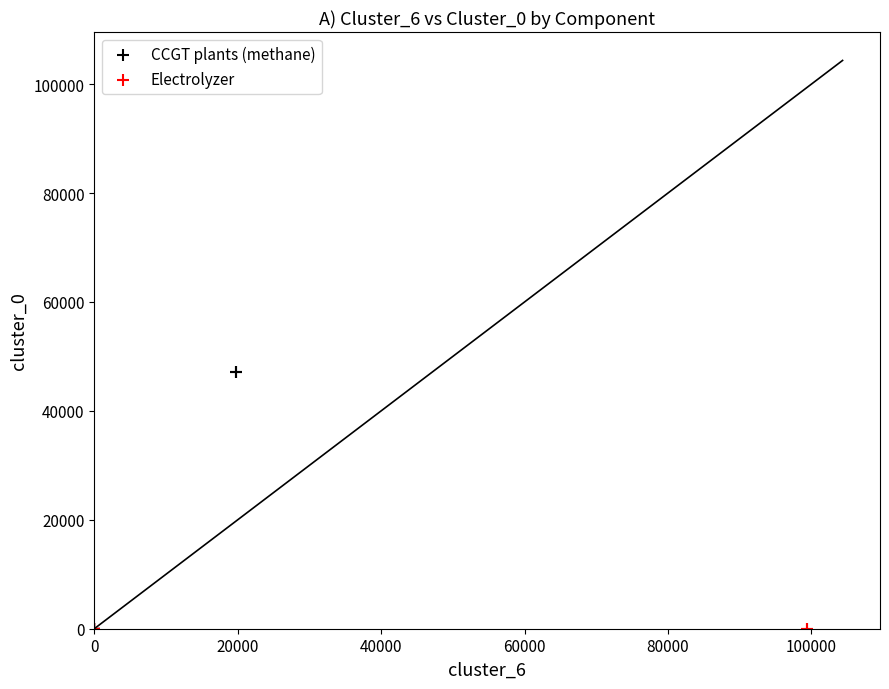

Which series reaches the maximum Y coordinate?

CCGT plants (methane)